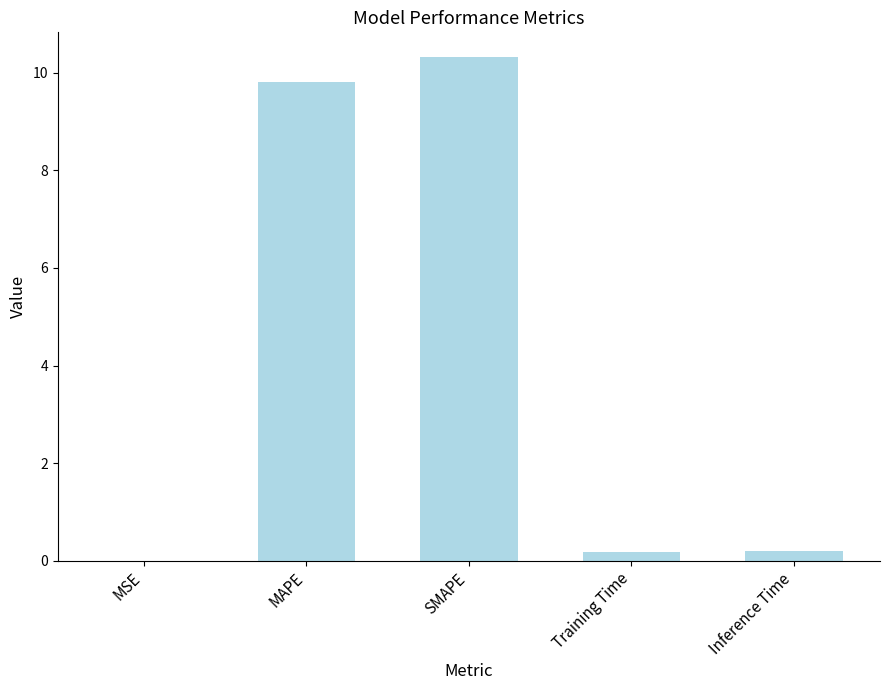

Are the bars horizontal?

No